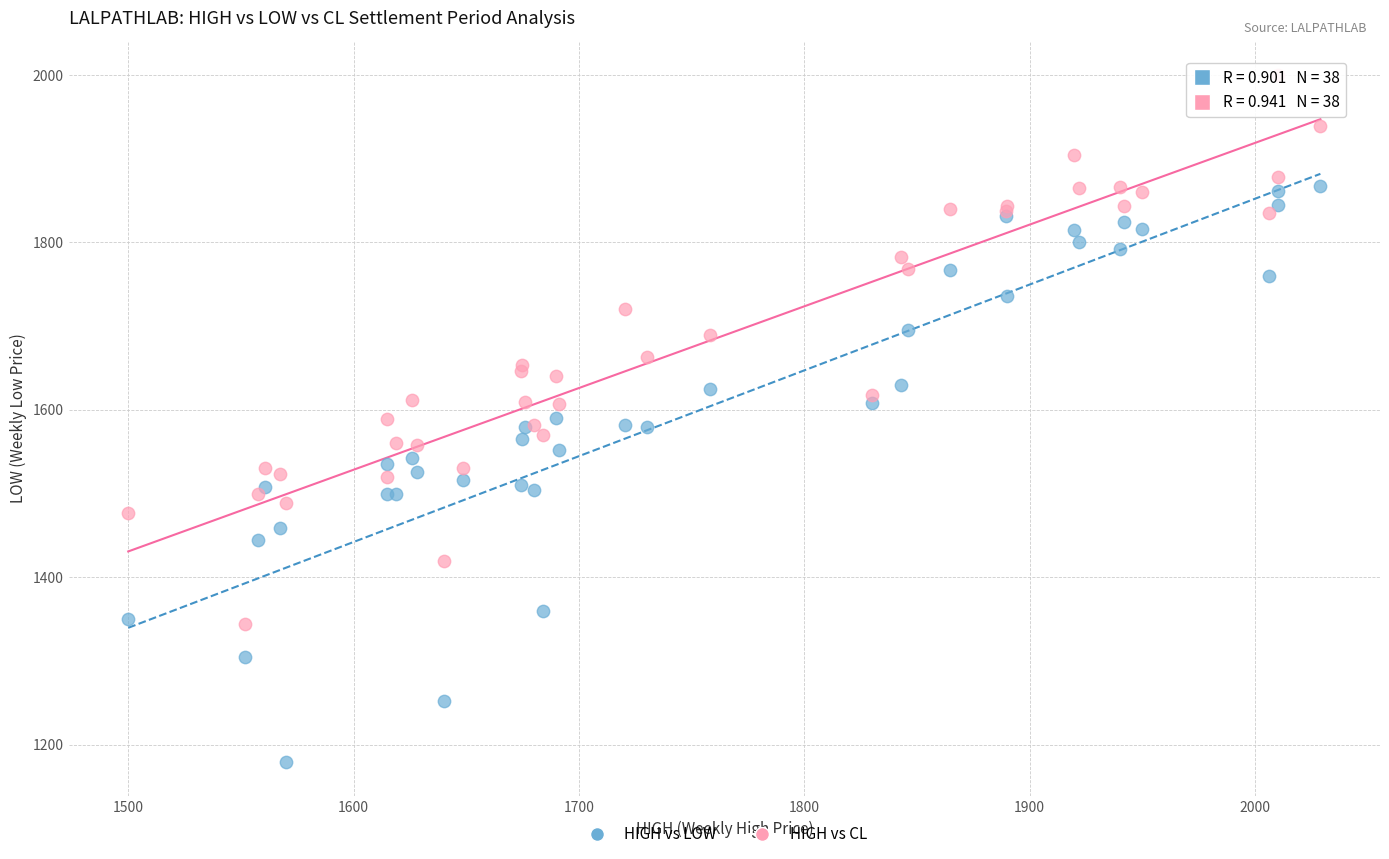

Which series has the largest Y range (max minus min)?

HIGH vs LOW